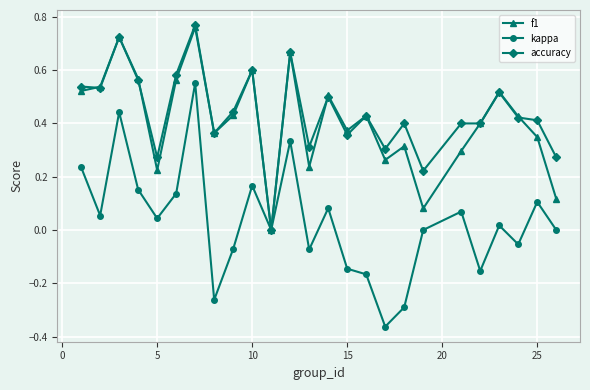

Which series has the widest spread of values?

kappa